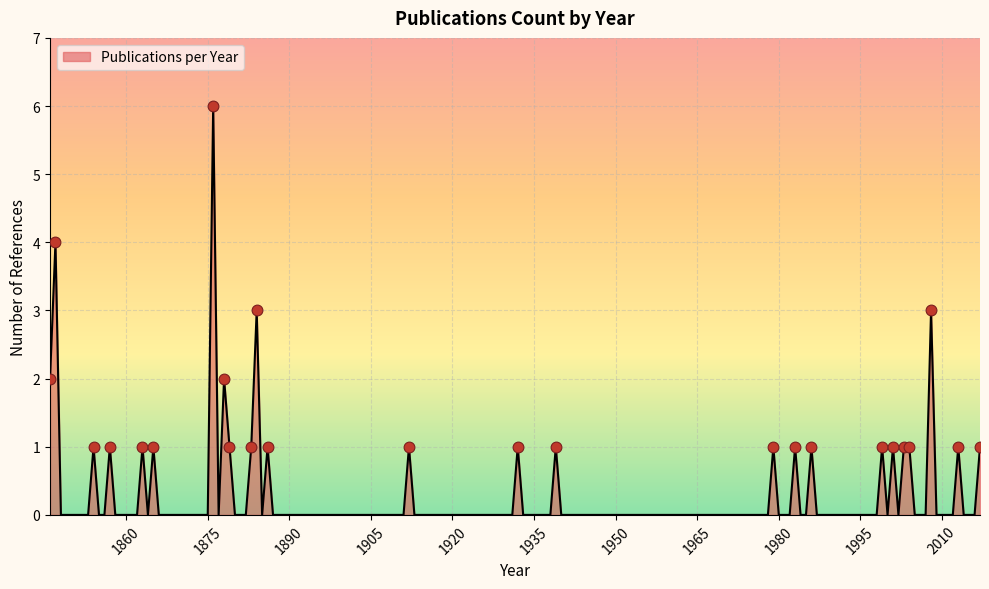

What is the greatest value displayed?

6